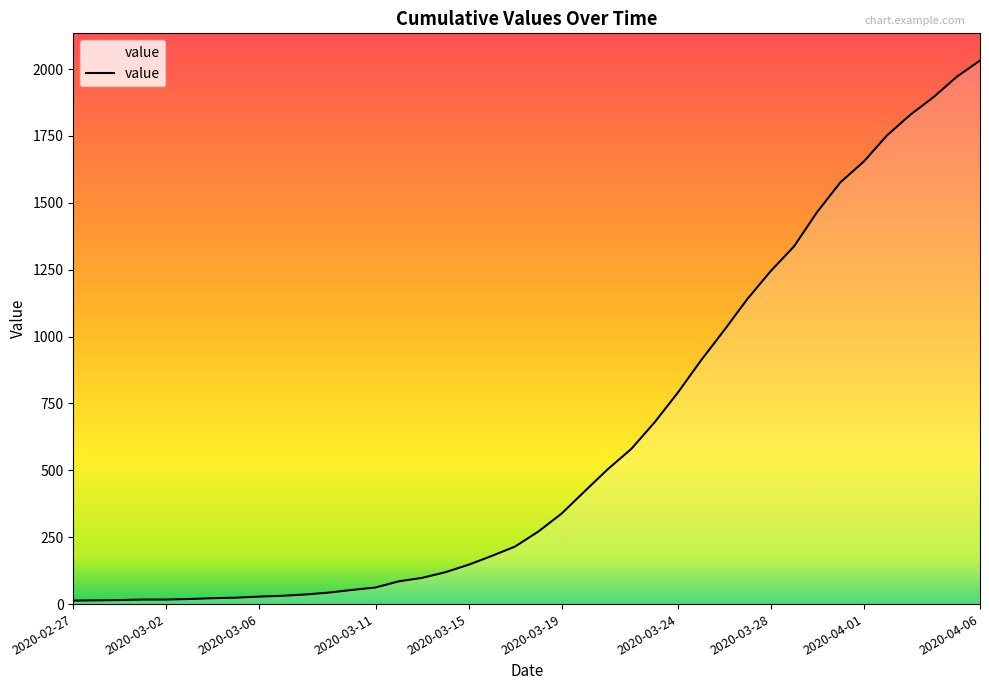

What is the maximum value shown in the chart?

2032